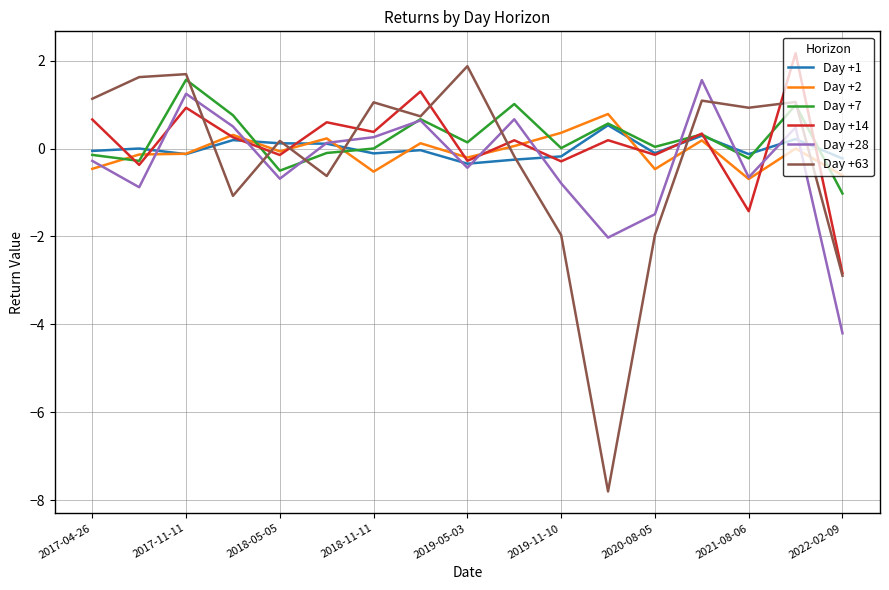

What is the lowest value of the Day +2 series?

-0.7